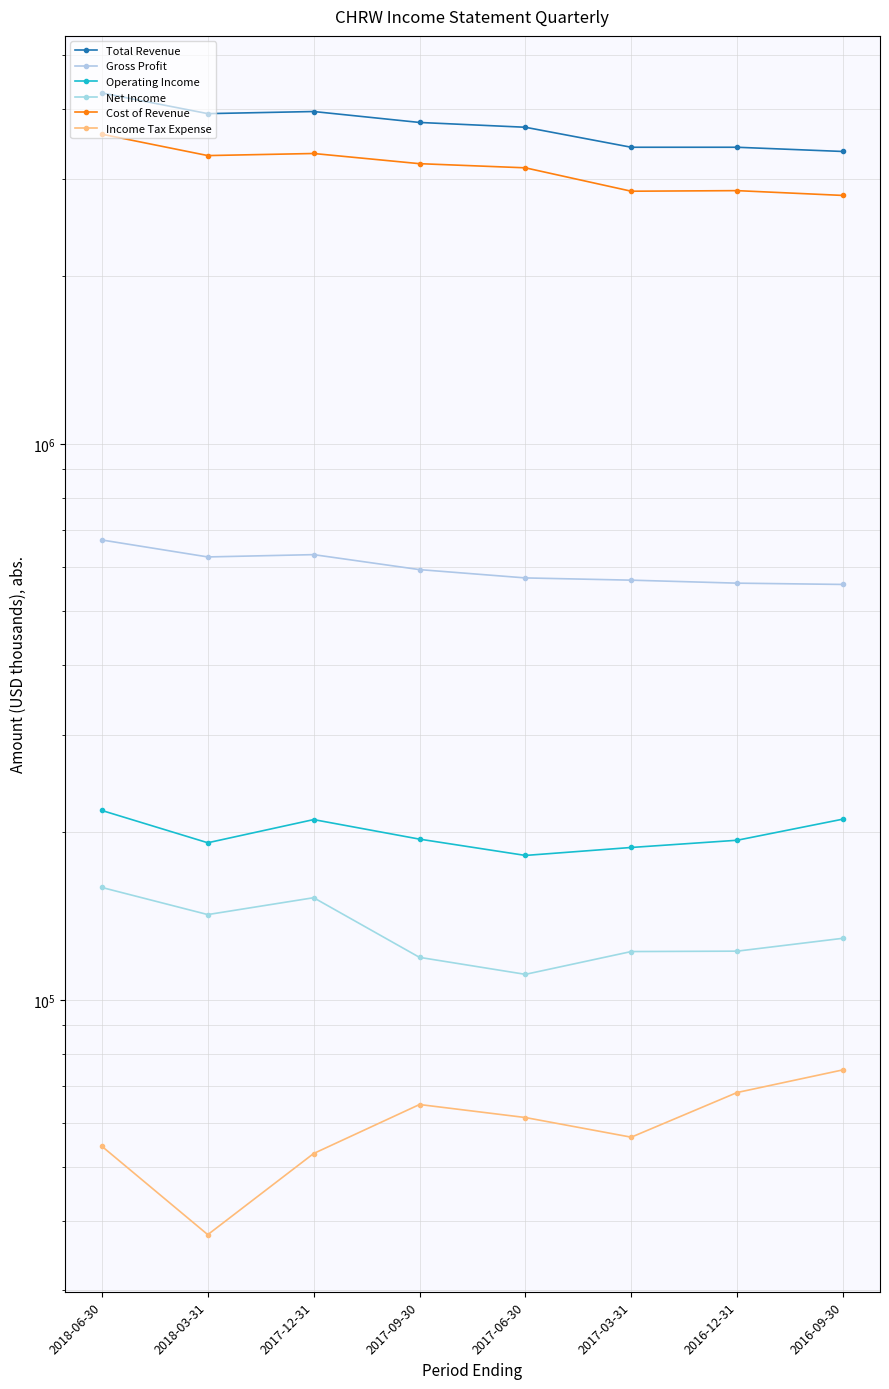

List the series in order of their peak value, lowest first.

Income Tax Expense, Net Income, Operating Income, Gross Profit, Cost of Revenue, Total Revenue